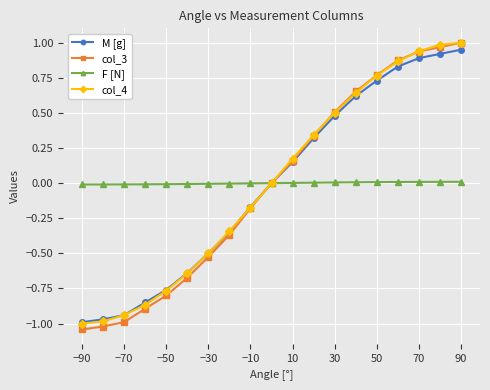

Which series has the largest range (max minus min)?

col_3